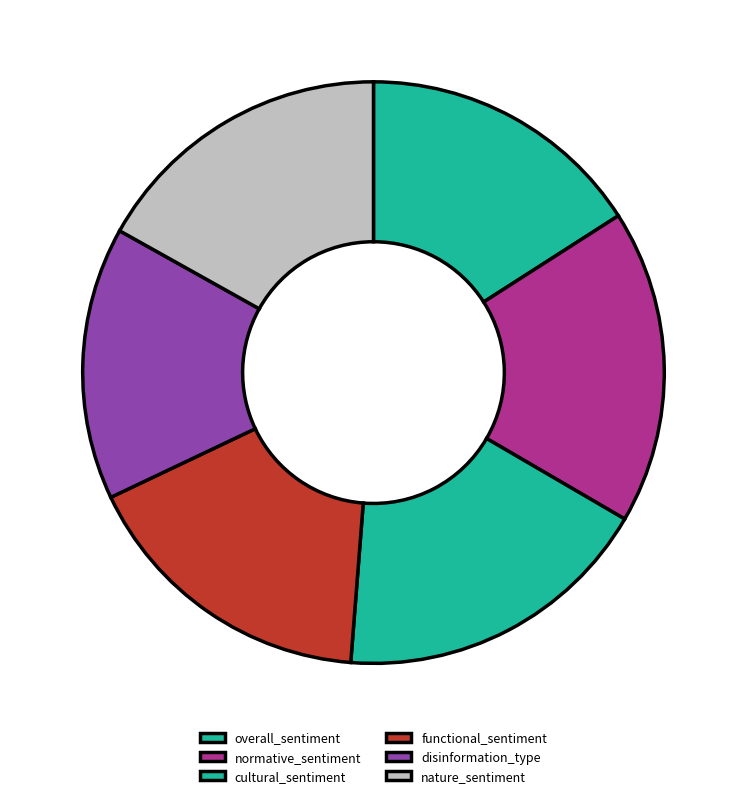

The nature_sentiment slice represents 17% of the pie. True or false?

True